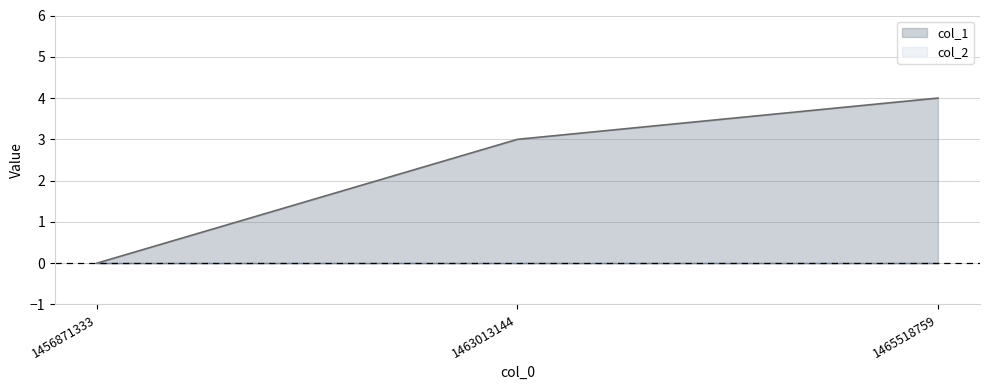

Reading left to right, transcribe all the data shown in this chart.

col_1: 0	3	4
col_2: 0	0	0